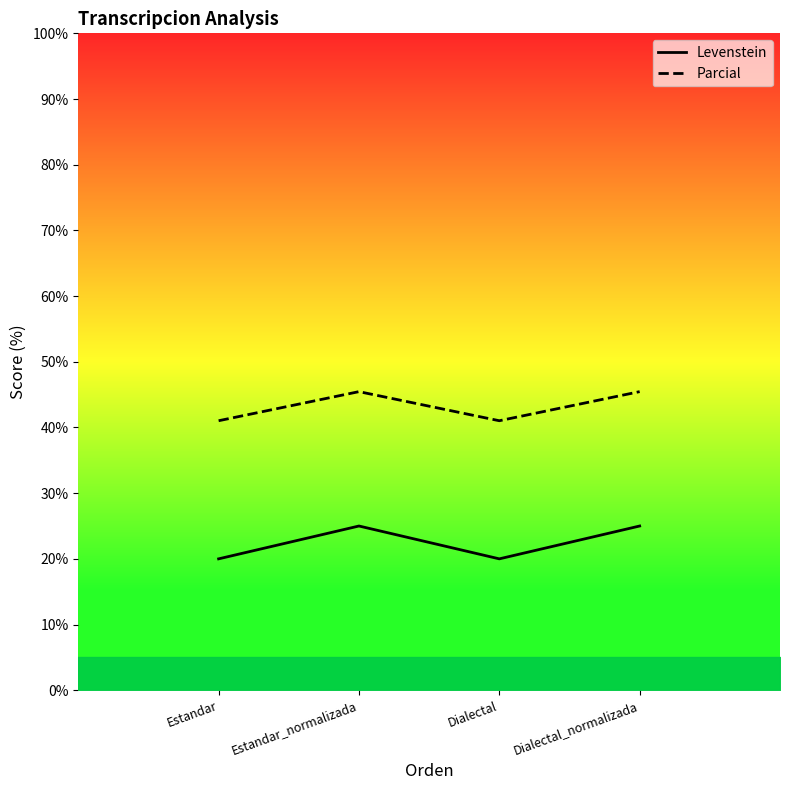

True or false: Levenstein and Parcial cross at least once.

False